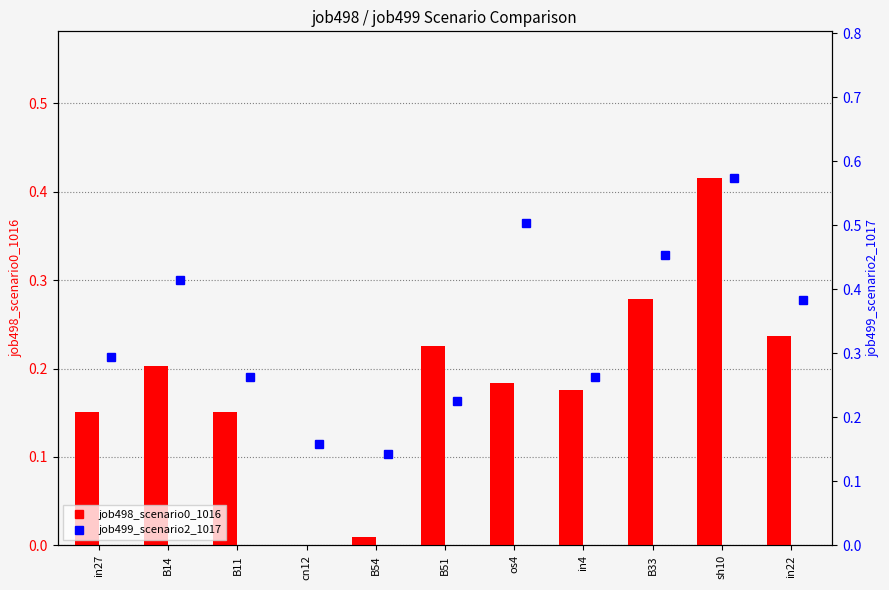

Are the bars grouped side by side (vs. stacked)?

Yes